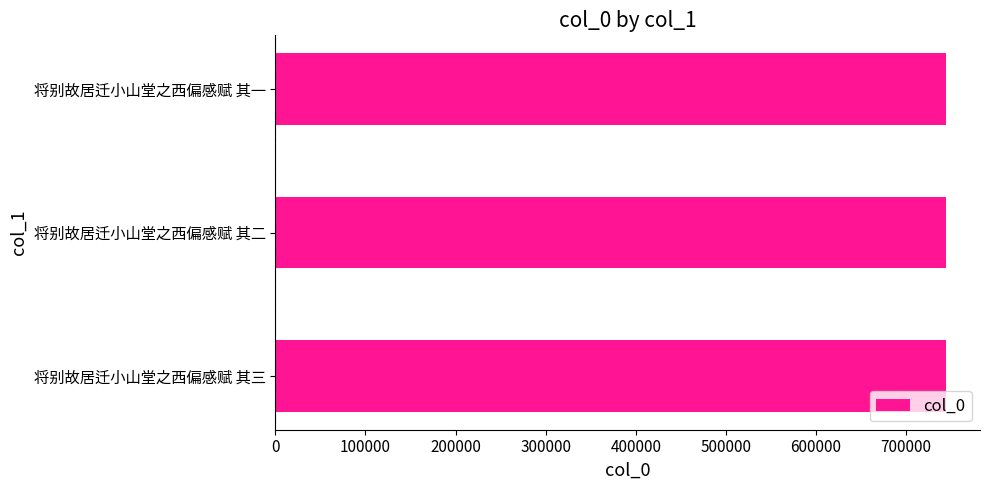

What is the smallest value displayed?

744801